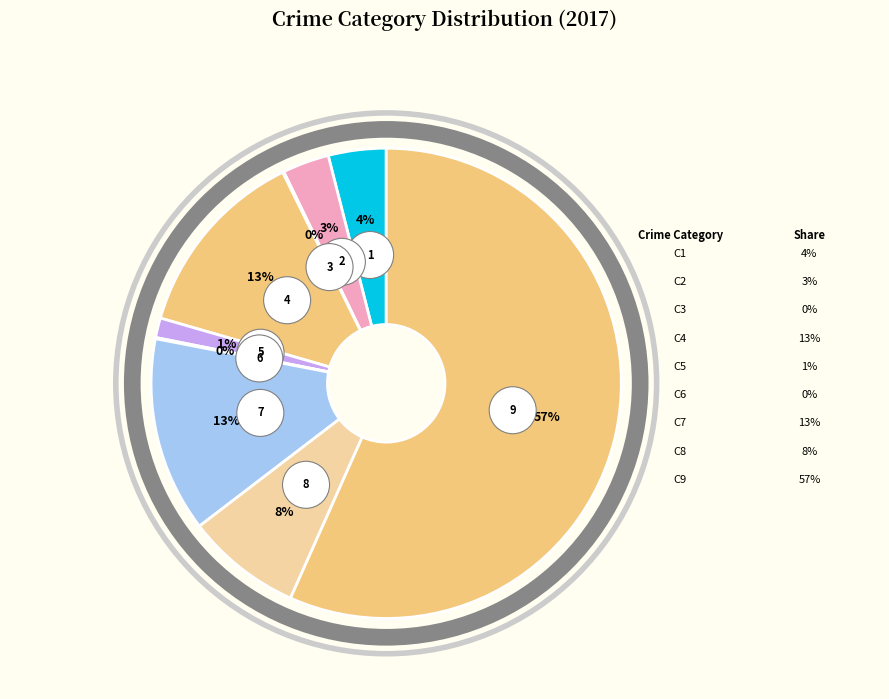

Which slice is the largest?

Theft